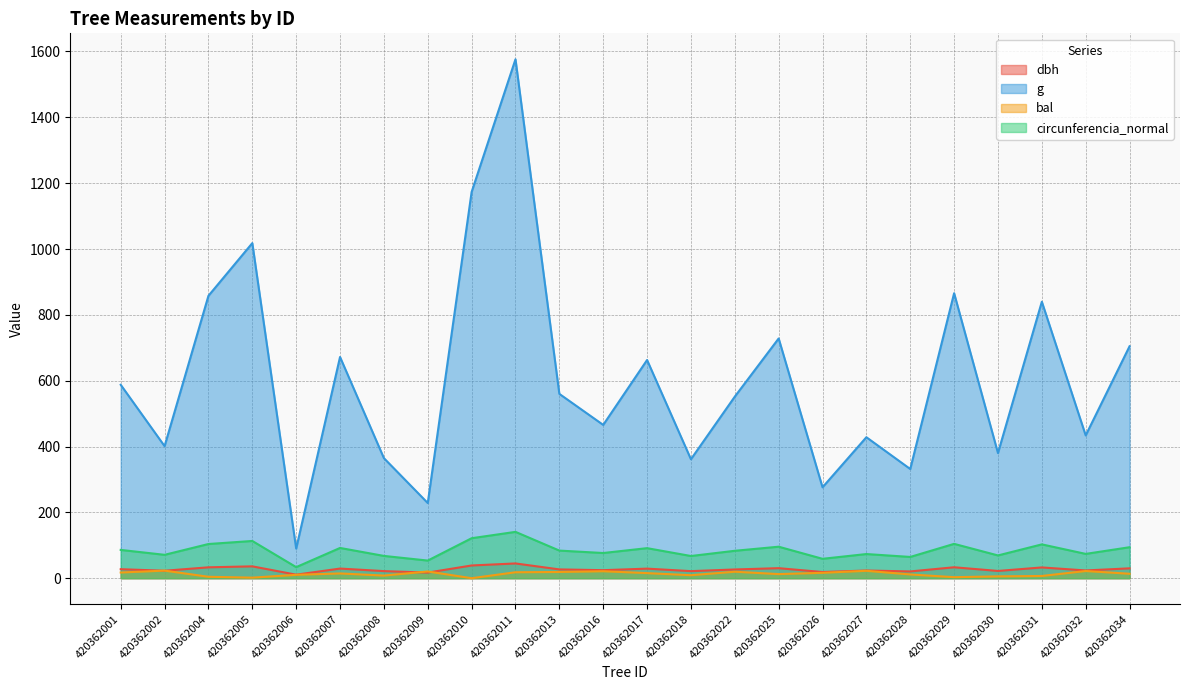

How many lines are shown in the chart?

4